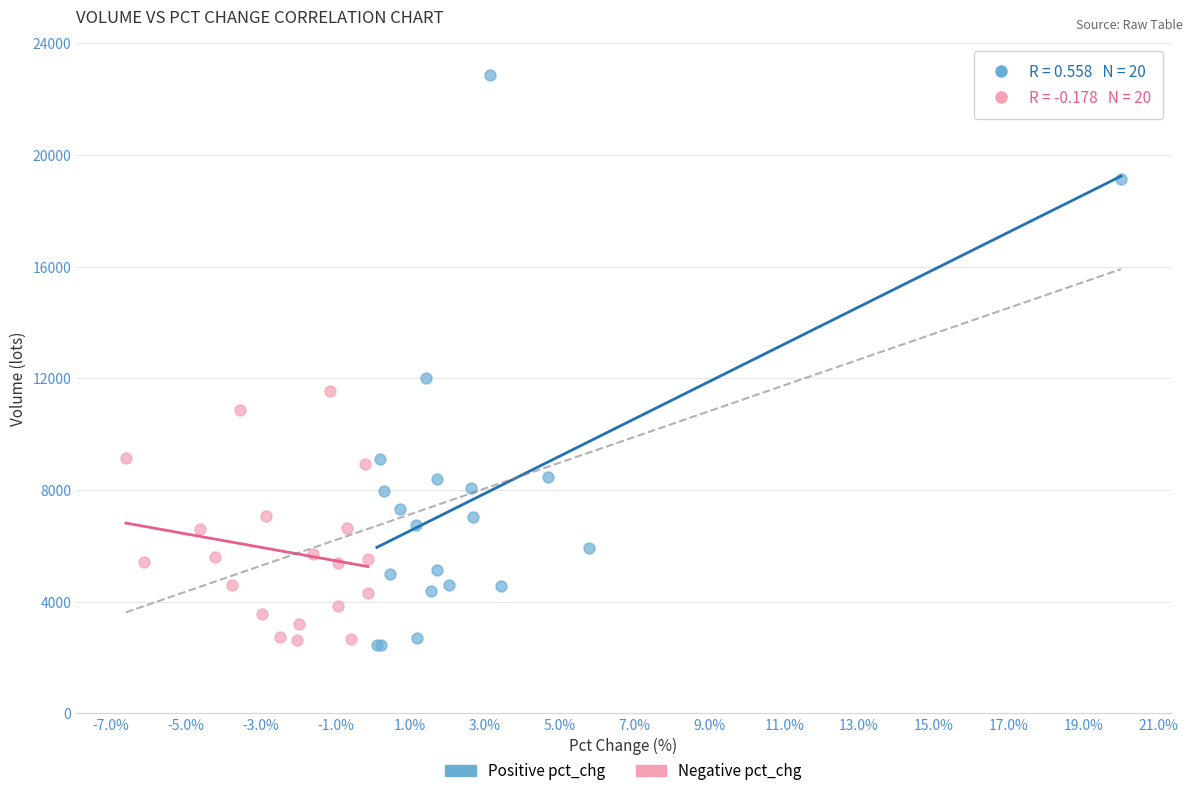

Which series has the largest Y range (max minus min)?

Positive pct_chg